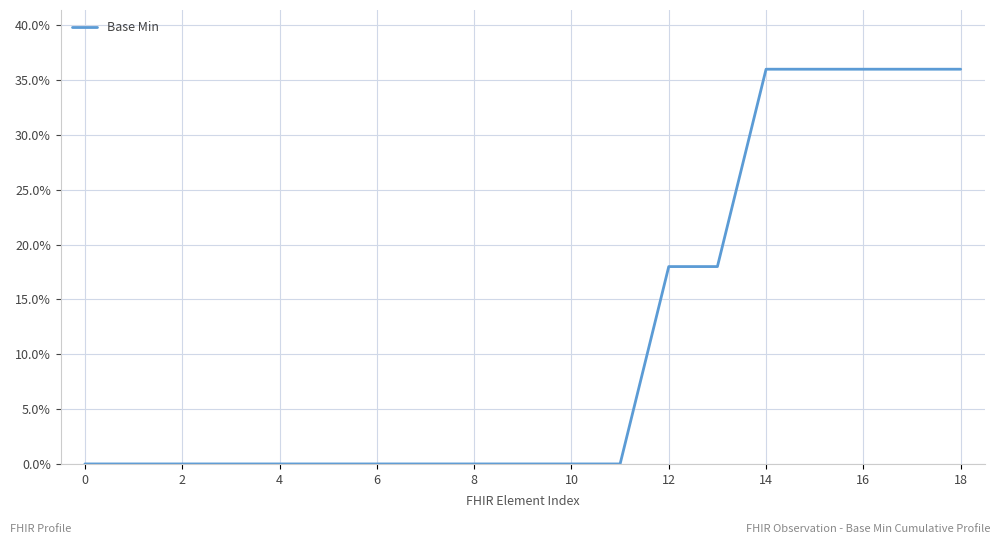

What is the difference between the maximum and minimum values?

0.4